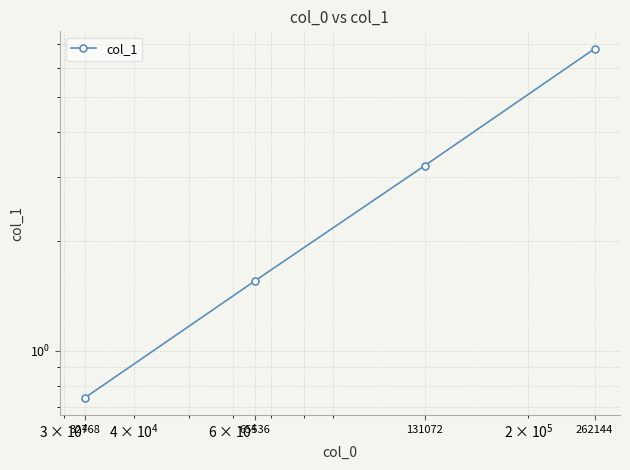

Reading left to right, extract all data points from this chart.

32768=0.7	65536=1.6	131072=3.2	262144=6.8